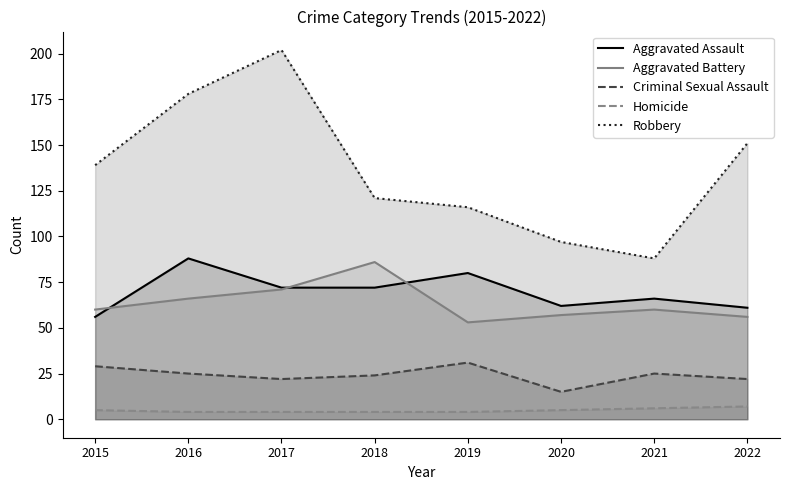

Reading left to right, list all the values displayed in this chart.

Aggravated Assault: 2015=56	2016=88	2017=72	2018=72	2019=80	2020=62	2021=66	2022=61
Aggravated Battery: 2015=60	2016=66	2017=71	2018=86	2019=53	2020=57	2021=60	2022=56
Criminal Sexual Assault: 2015=29	2016=25	2017=22	2018=24	2019=31	2020=15	2021=25	2022=22
Homicide: 2015=5	2016=4	2017=4	2018=4	2019=4	2020=5	2021=6	2022=7
Robbery: 2015=139	2016=178	2017=202	2018=121	2019=116	2020=97	2021=88	2022=151